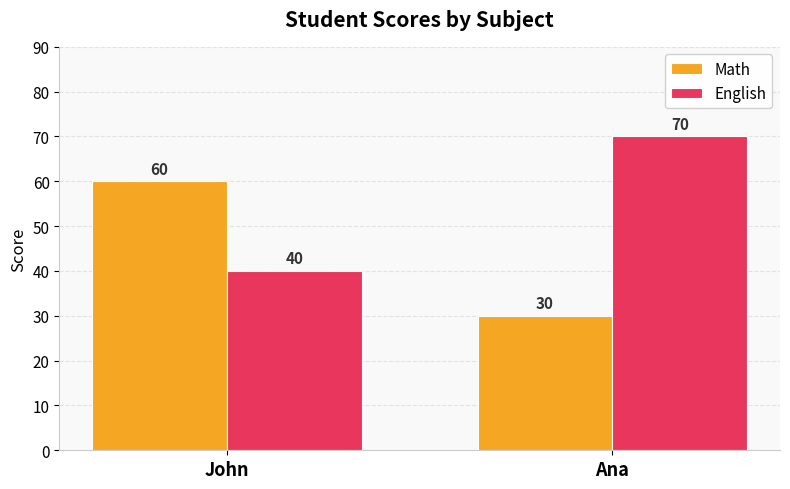

What is the value of the Math bar at the 1st from the left?

60